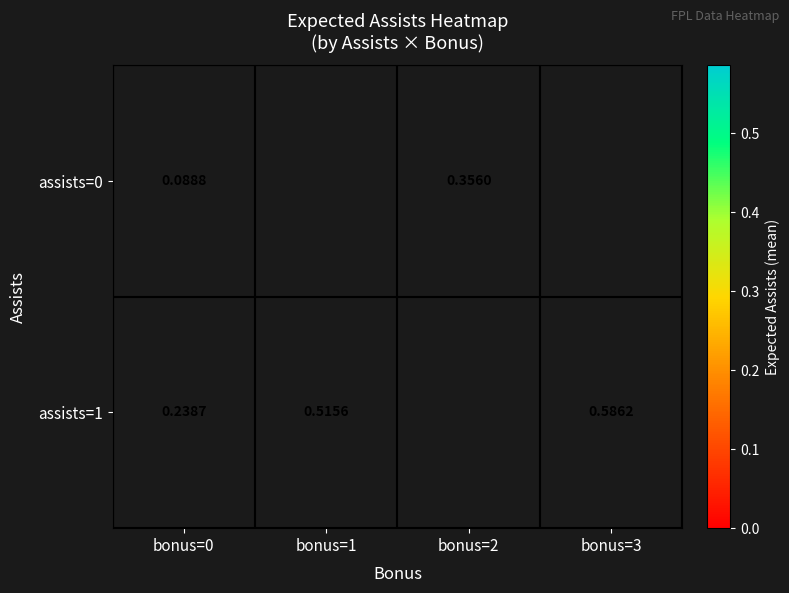

Is the value of assists=0 at bonus=0 greater than the value of assists=1 at bonus=1?

No